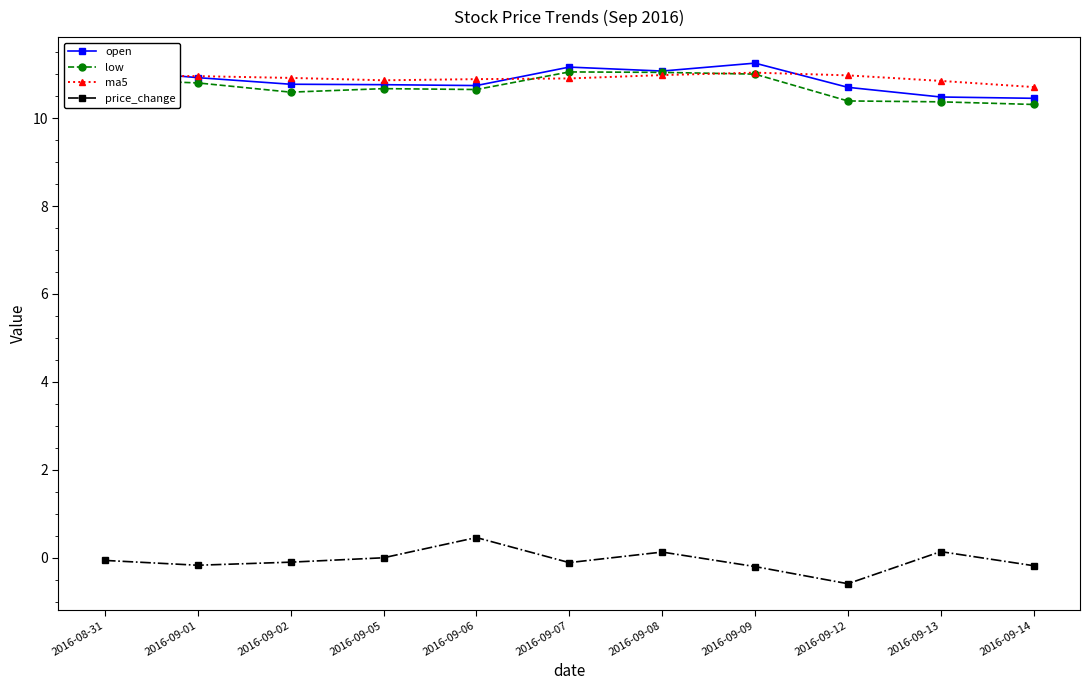

What is the minimum value for price_change?

-0.6